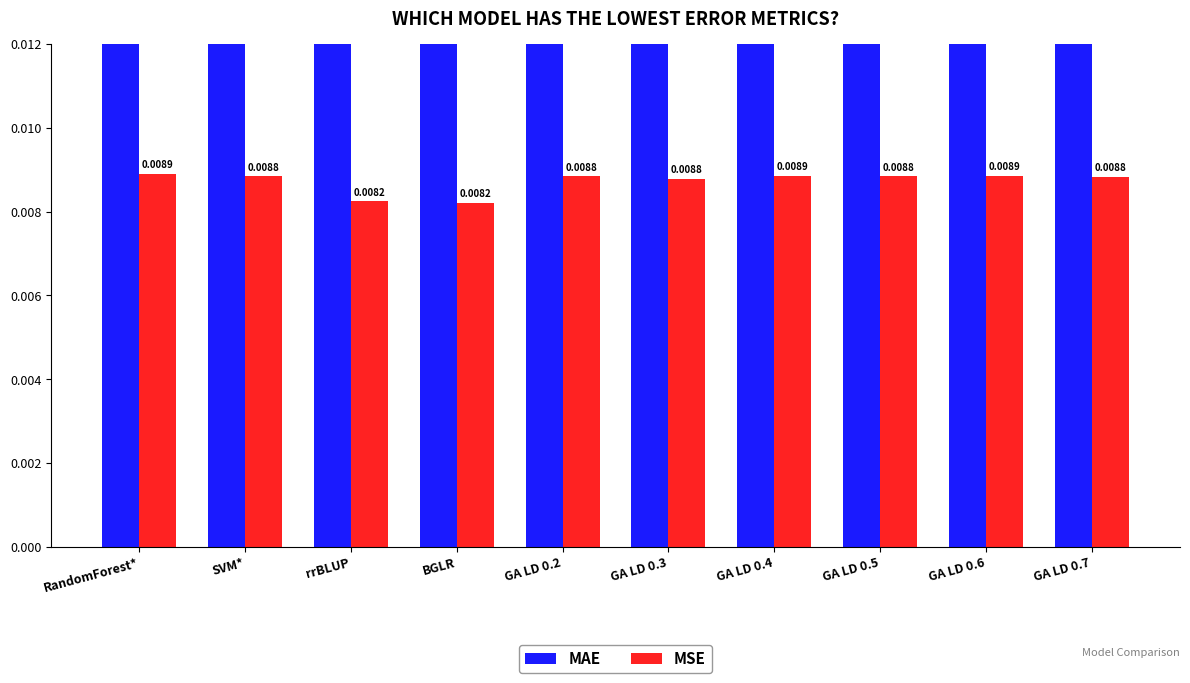

Reading left to right, list all the values displayed in this chart.

MAE: RandomForest*=0.1	SVM*=0.1	rrBLUP=0.1	BGLR=0.1	GA LD 0.2=0.1	GA LD 0.3=0.1	GA LD 0.4=0.1	GA LD 0.5=0.1	GA LD 0.6=0.1	GA LD 0.7=0.1
MSE: RandomForest*=0.0	SVM*=0.0	rrBLUP=0.0	BGLR=0.0	GA LD 0.2=0.0	GA LD 0.3=0.0	GA LD 0.4=0.0	GA LD 0.5=0.0	GA LD 0.6=0.0	GA LD 0.7=0.0